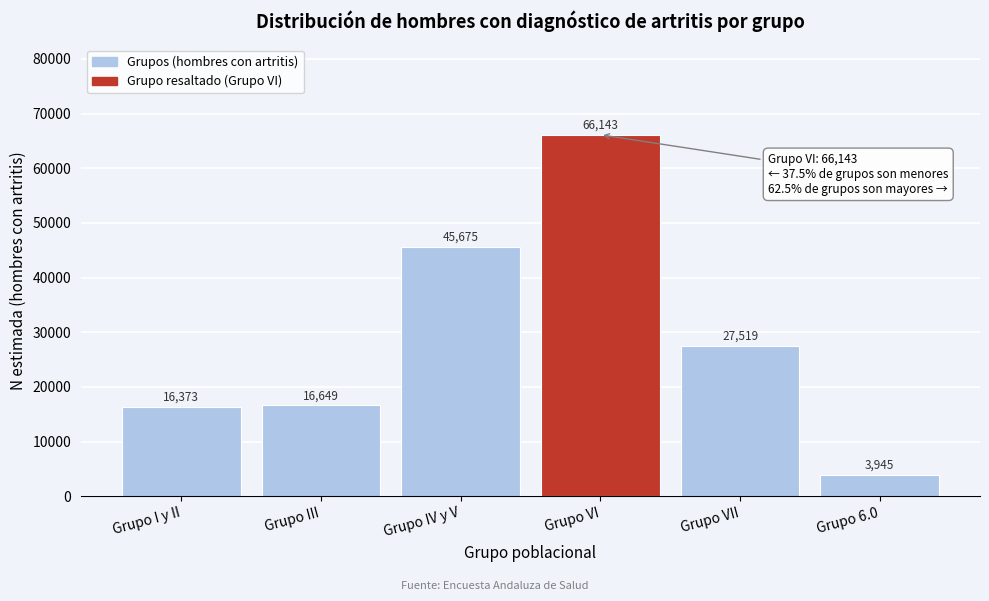

Reading left to right, what are all the values shown in this chart?

16373	16649	45675	66143	27519	3945